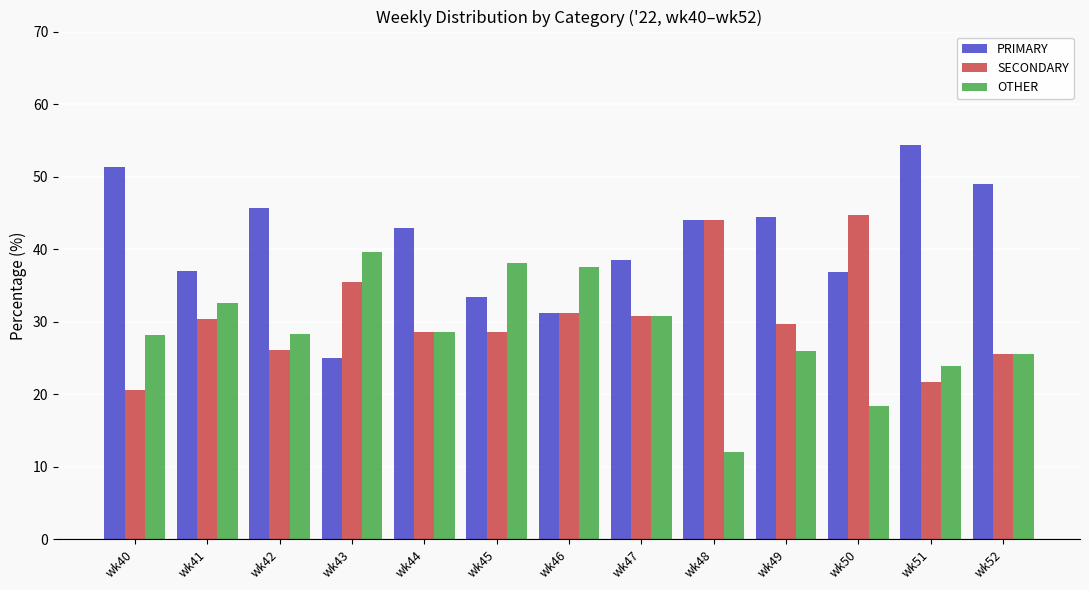

True or false: PRIMARY has a value of 7.4 at wk41.

False